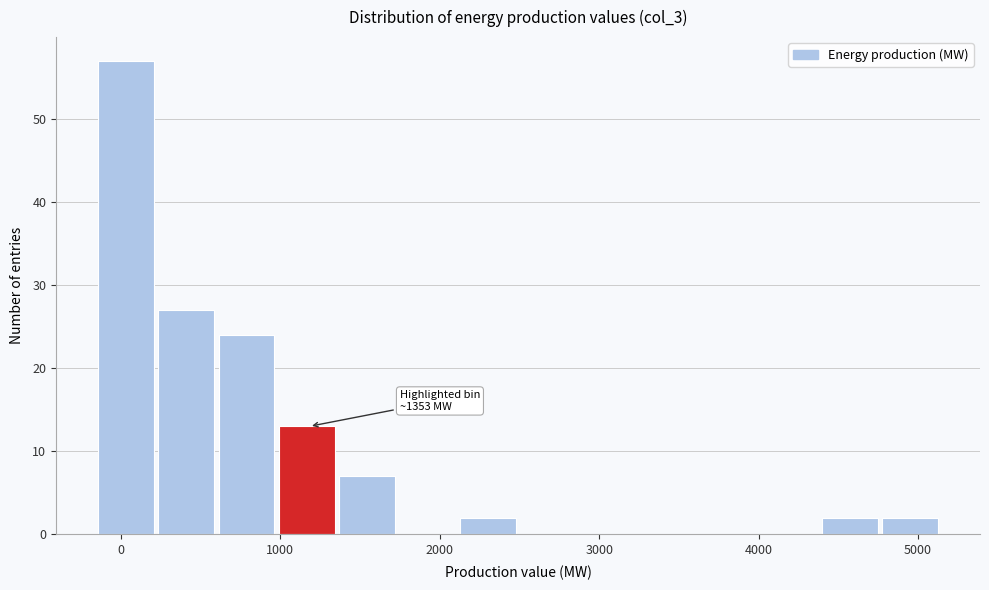

Read against the x-axis, roughly where is the centre of the tallest bar?

0